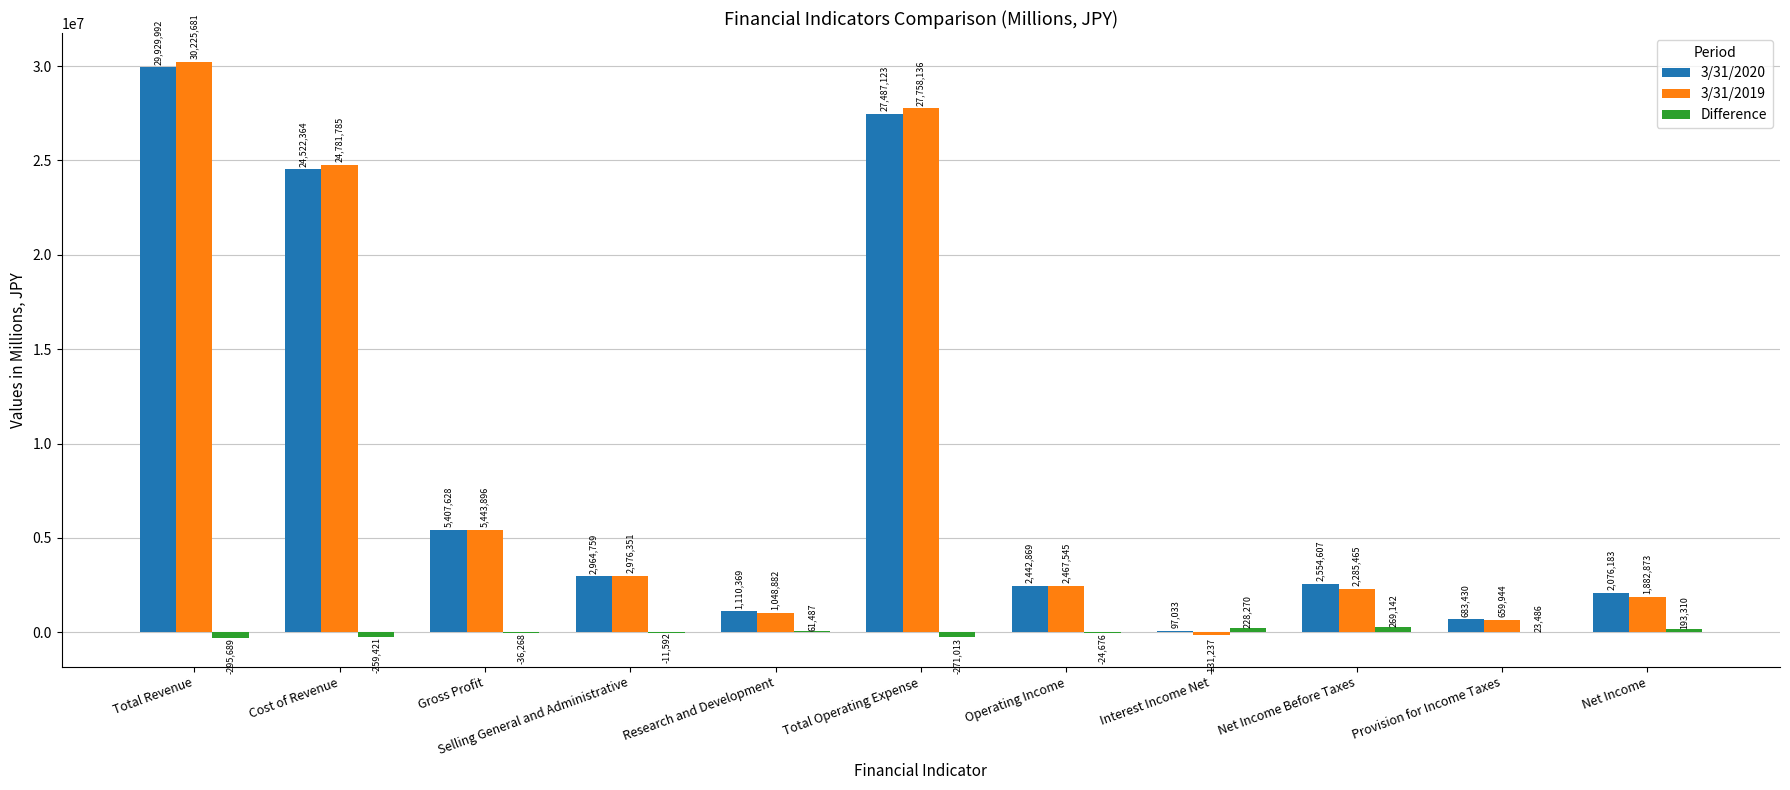

Count the number of data series in this chart.

3